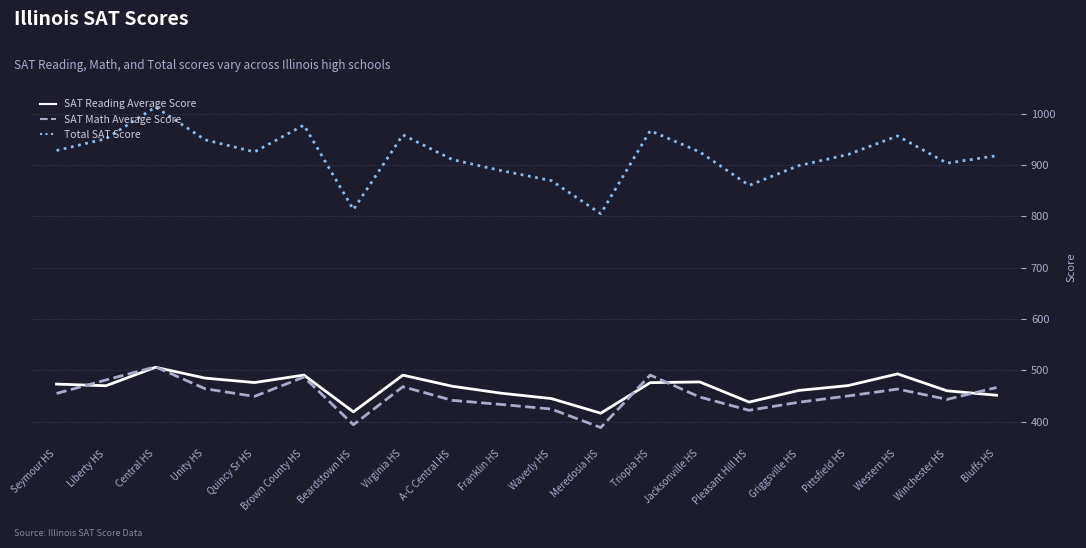

True or false: SAT Reading Average Score and Total SAT Score intersect in this chart.

False